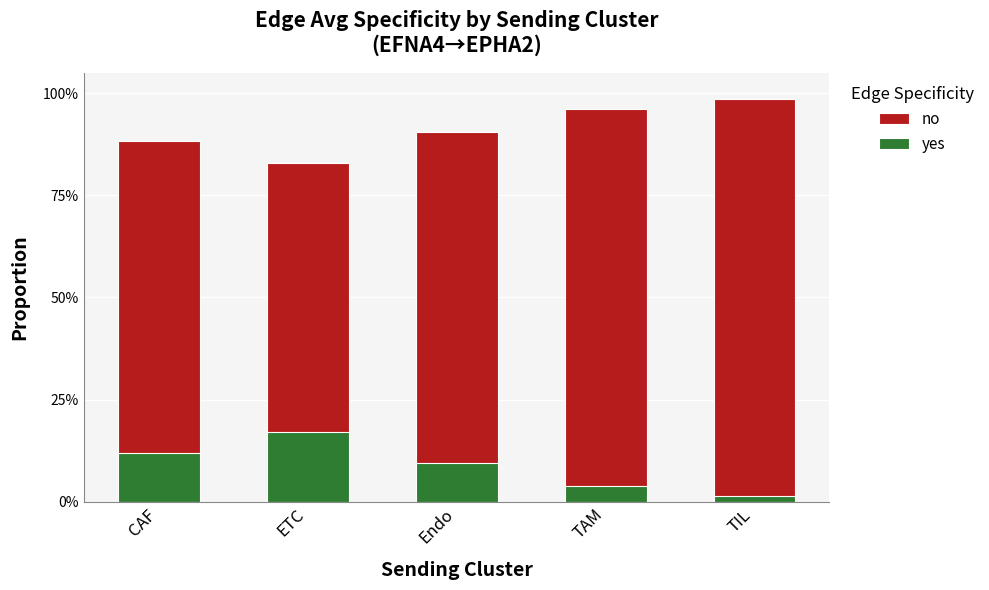

What position from the left is Endo?

3